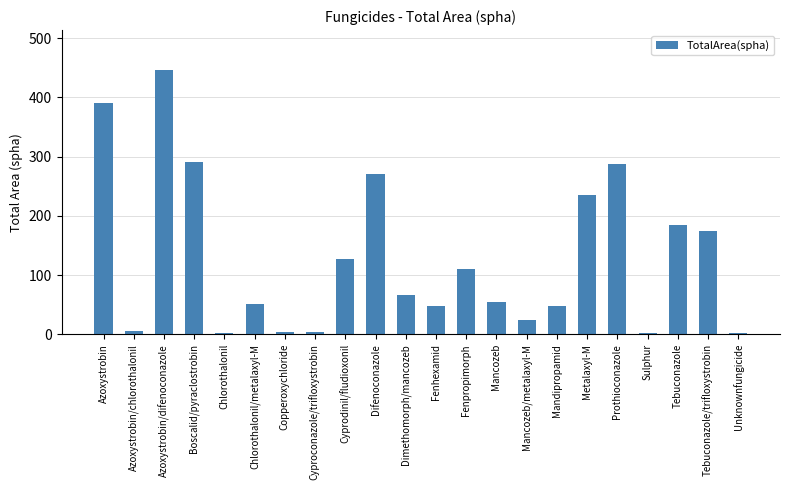

Between Difenoconazole and Sulphur, which is larger?

Difenoconazole